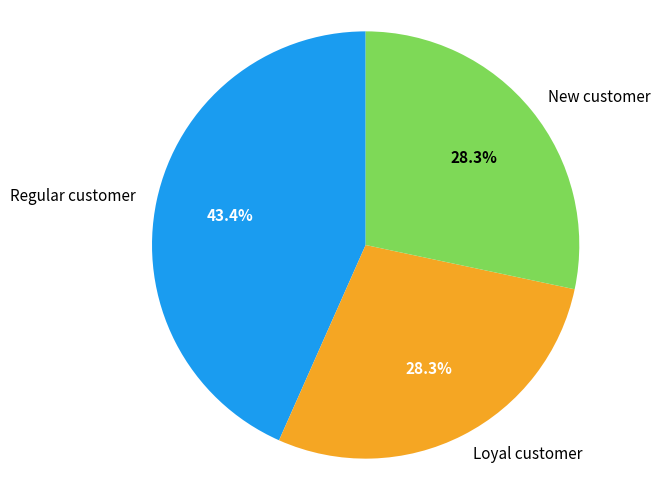

Does any single category account for the majority?

No